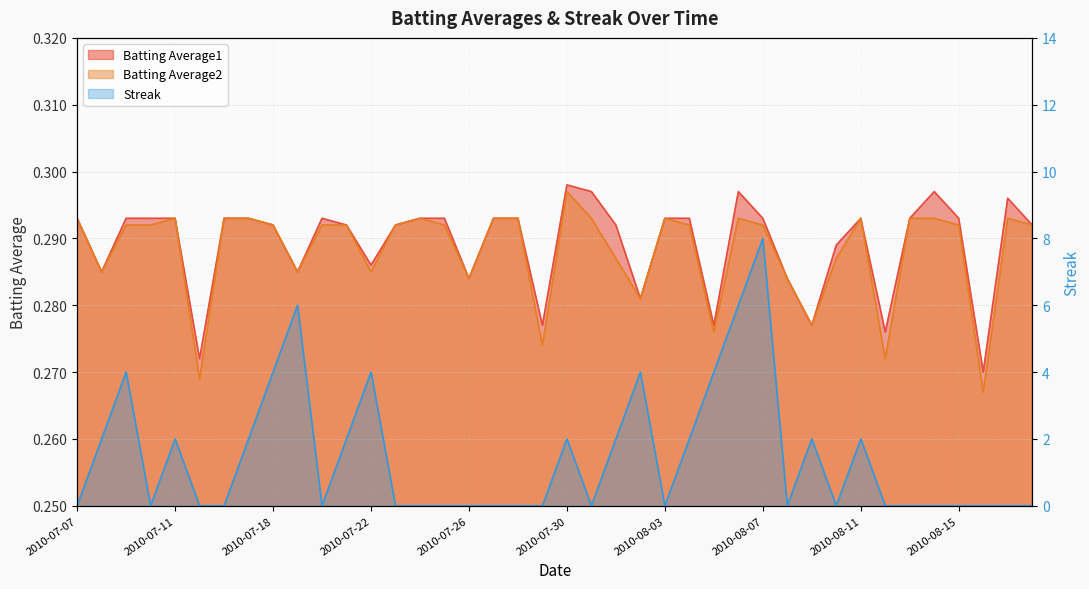

Is it true that Batting Average2 equals 0.1 at 2010-07-22?

False